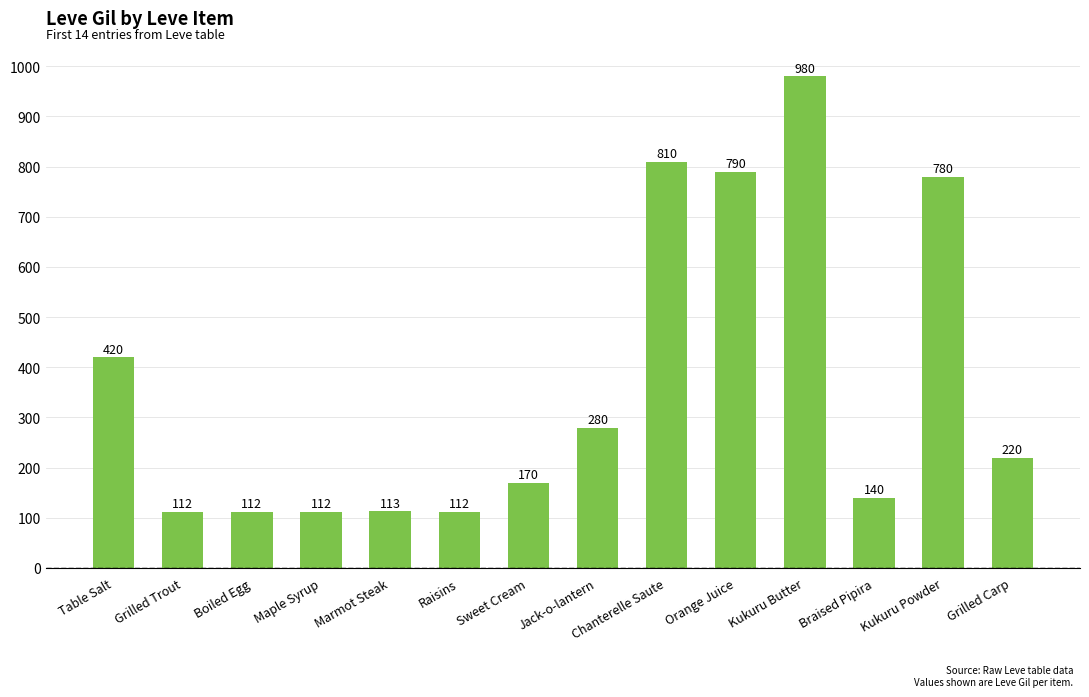

What is the minimum value shown in the chart?

112